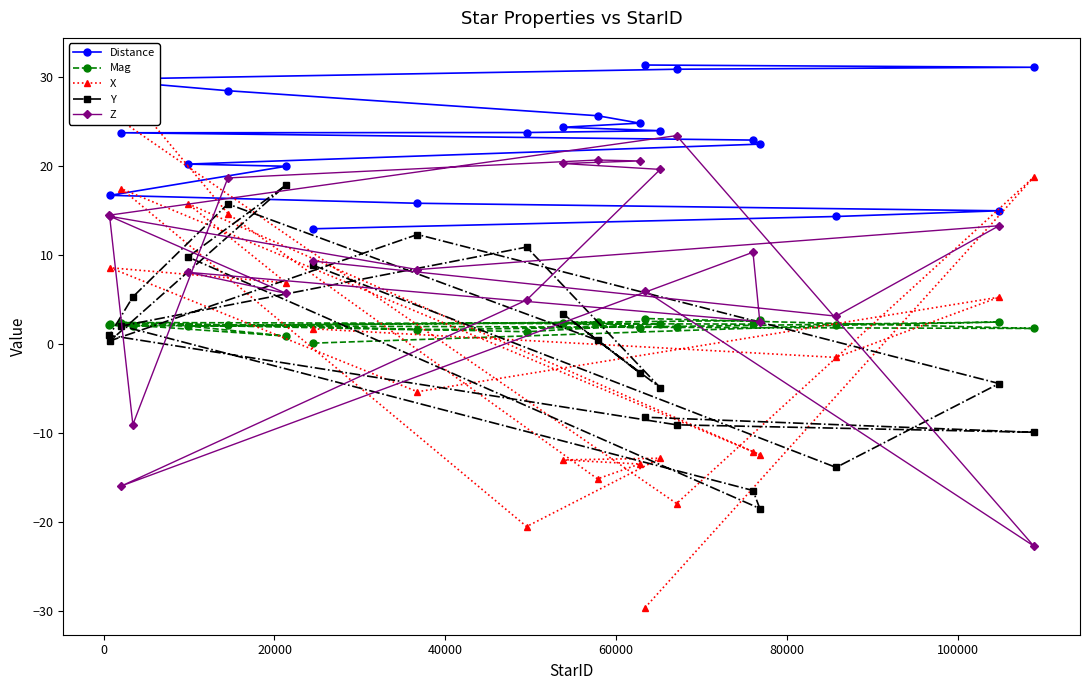

What is the value of the Mag point at the 1st from the left?

2.1